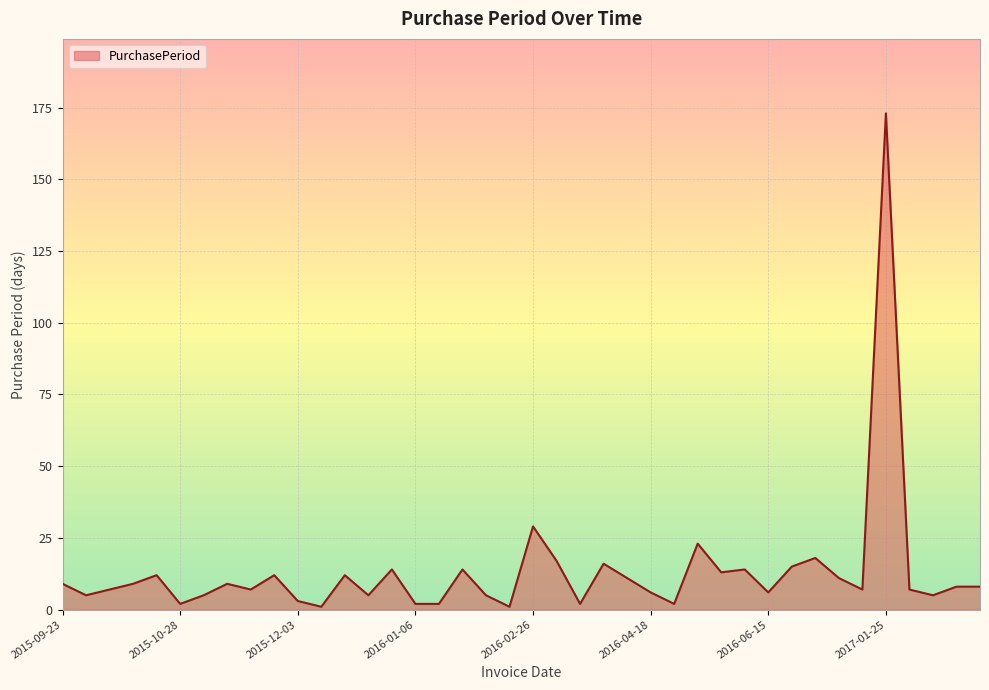

What is the greatest value displayed?

173